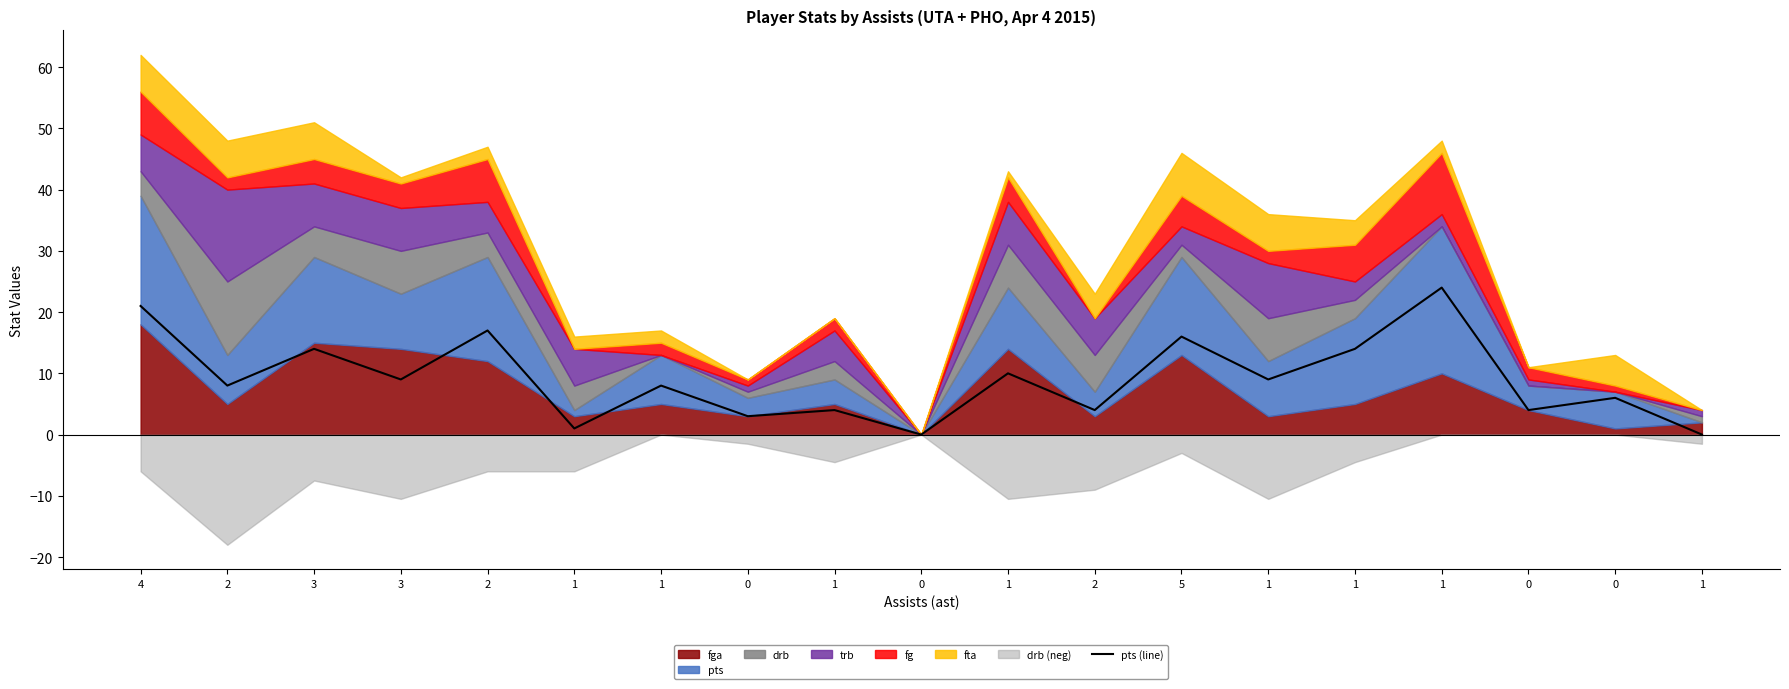

Between 1 and 5, which is larger?

5